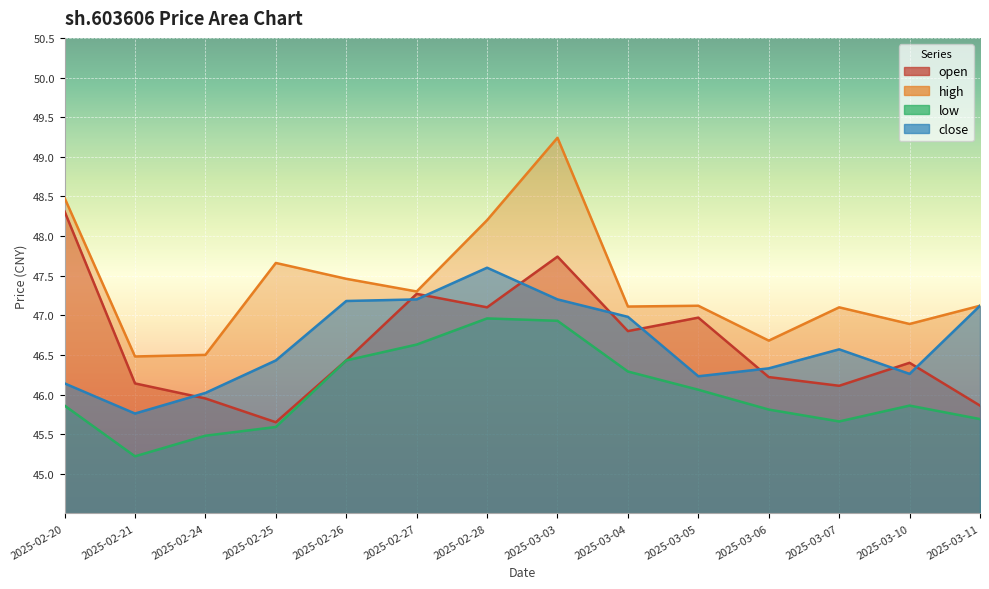

At which category is the sum across all series the highest?

2025-03-03